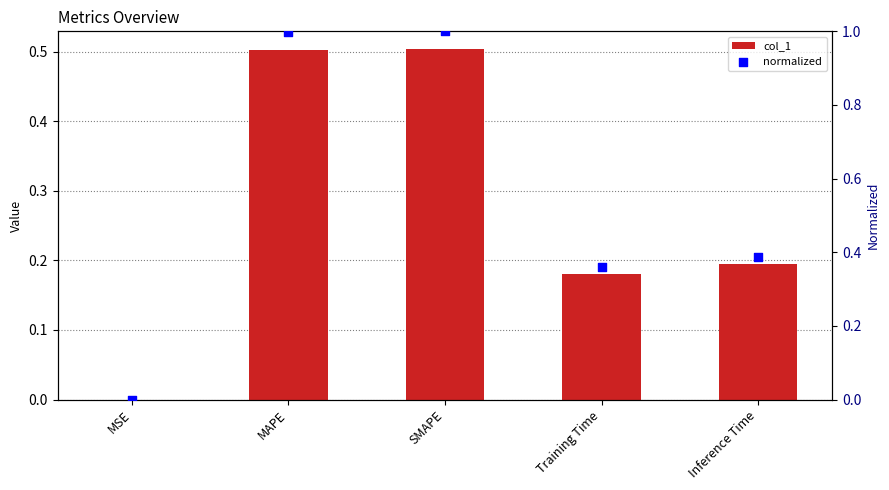

At which category is the sum across all series the highest?

SMAPE